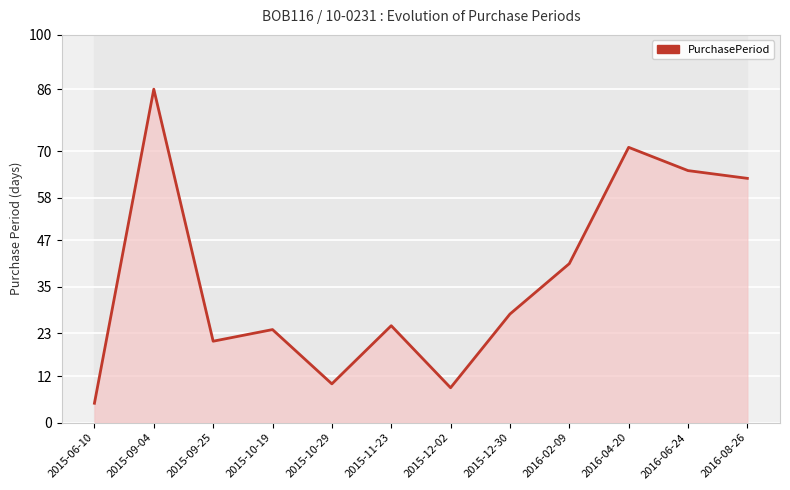

What is the label of the 11th point from the left?

2016-06-24